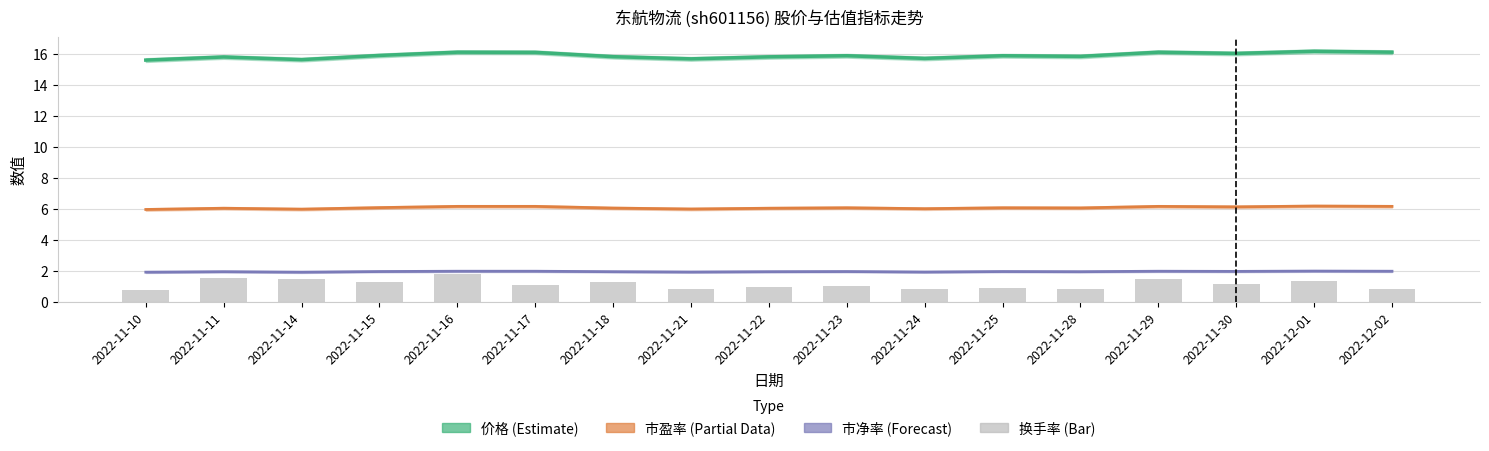

Between 2022-11-16 and 2022-11-25, which is larger?

2022-11-16